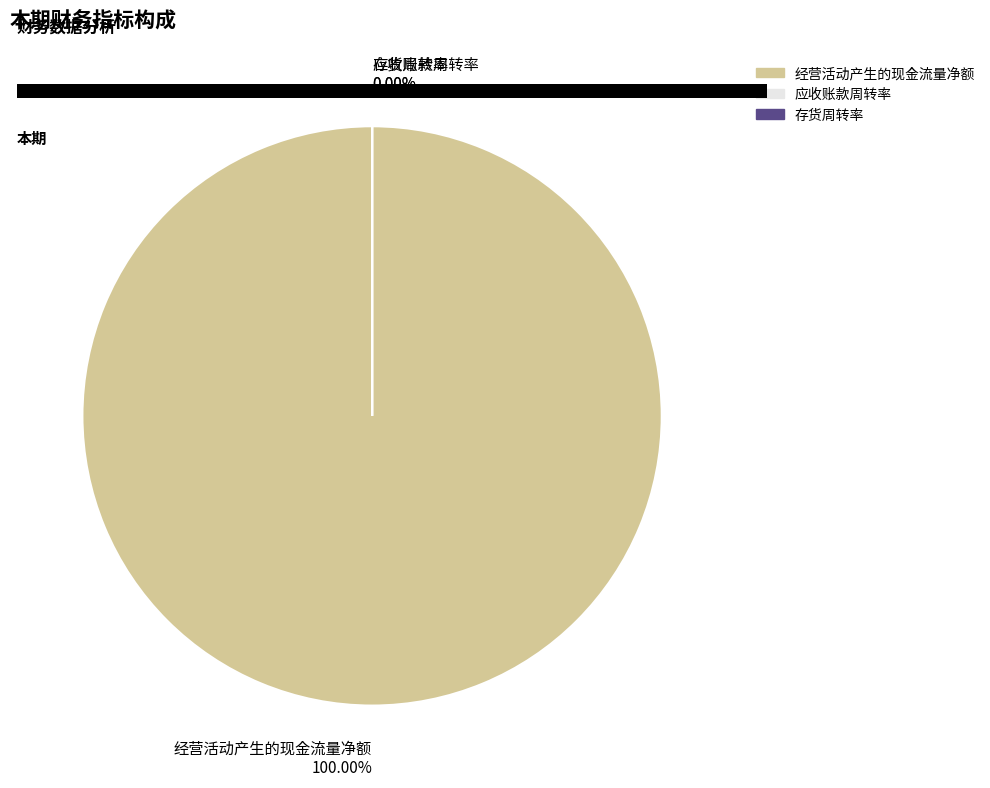

Do 应收账款周转率 and 经营活动产生的现金流量净额 together represent more than half of the pie?

Yes